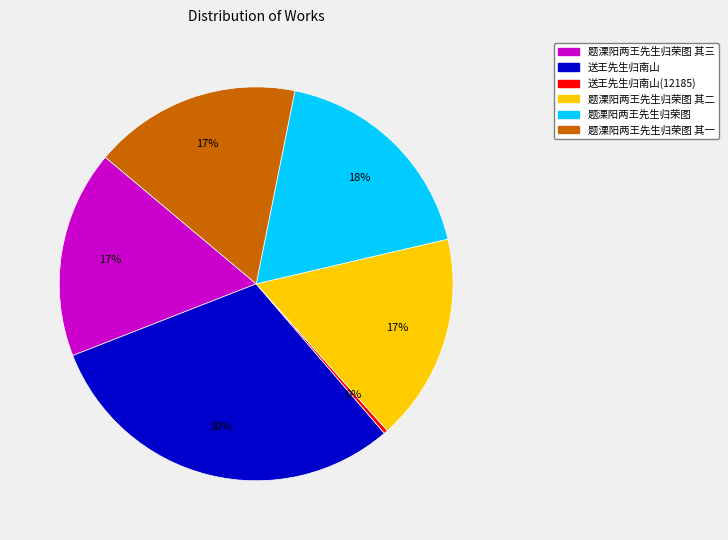

Count the number of slices in the pie.

6